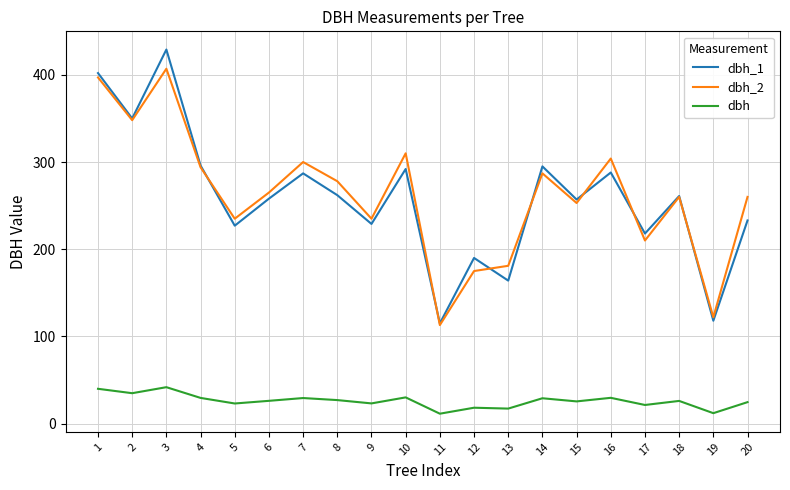

At 13, list the series in order from largest to smallest.

dbh_2, dbh_1, dbh